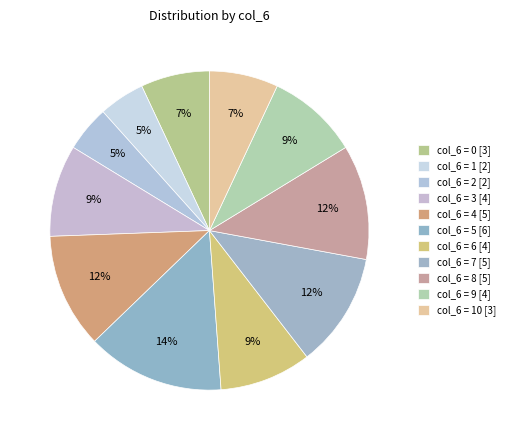

Is there a majority slice in this chart?

No